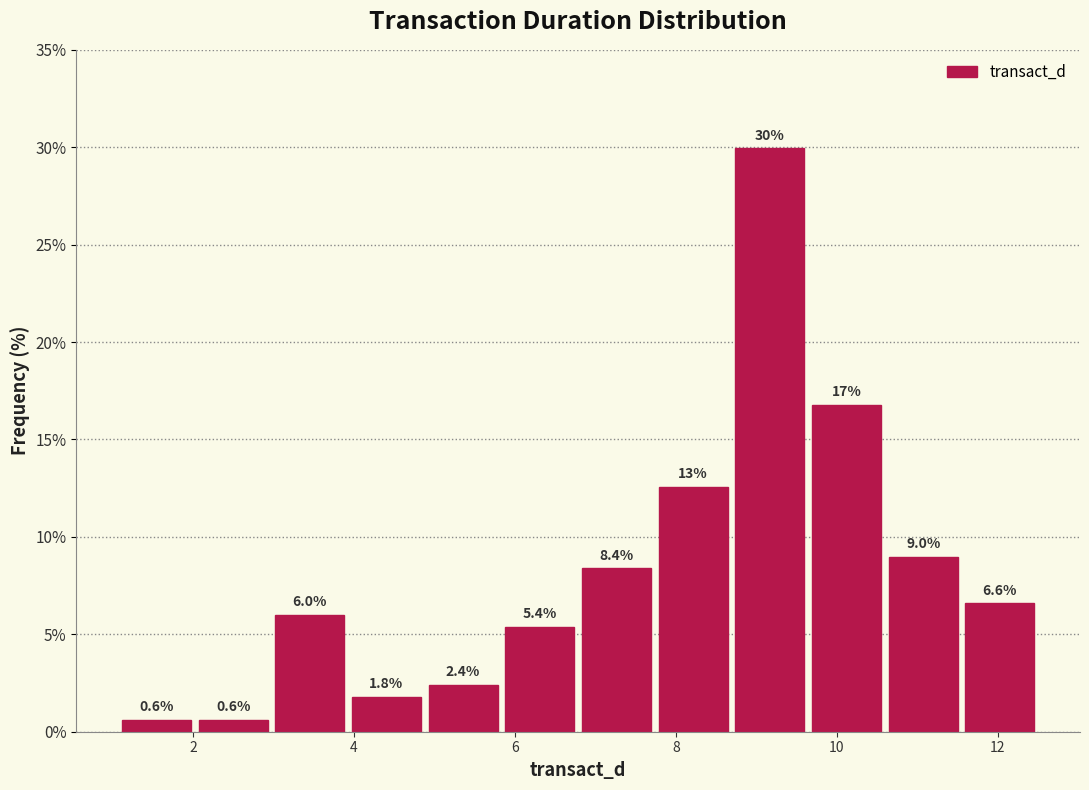

Over which range of the x-axis is the bar tallest?

8.6 to 9.6